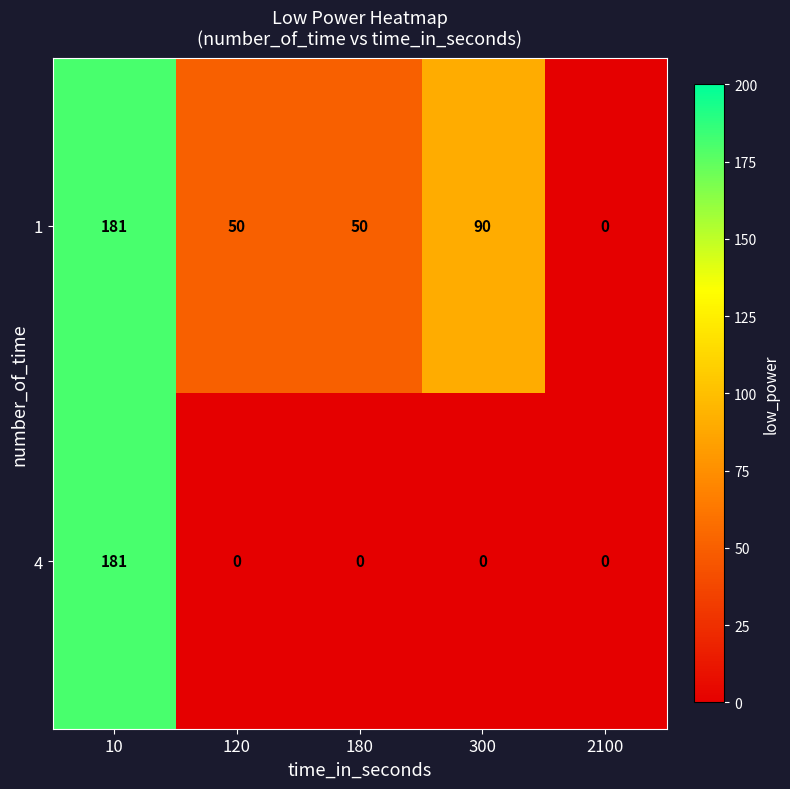

Reading left to right, what are all the values shown in this chart?

1: 181	50	50	90	0
4: 181	0	0	0	0